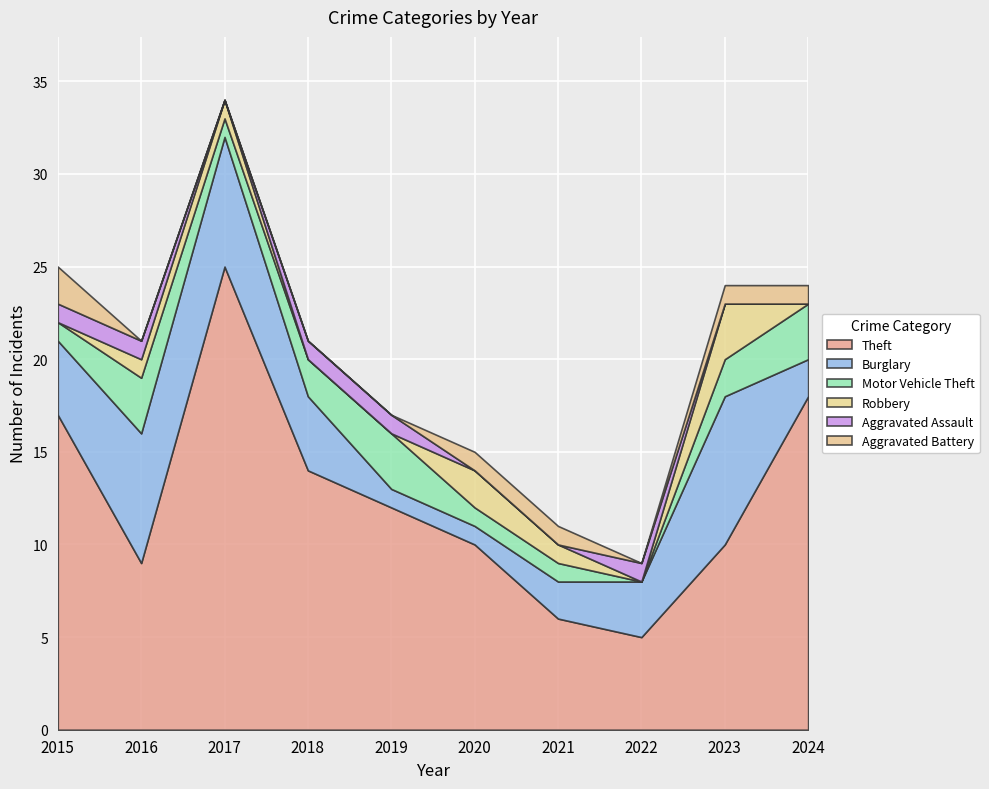

Is it true that Robbery equals -2 at 2018?

False